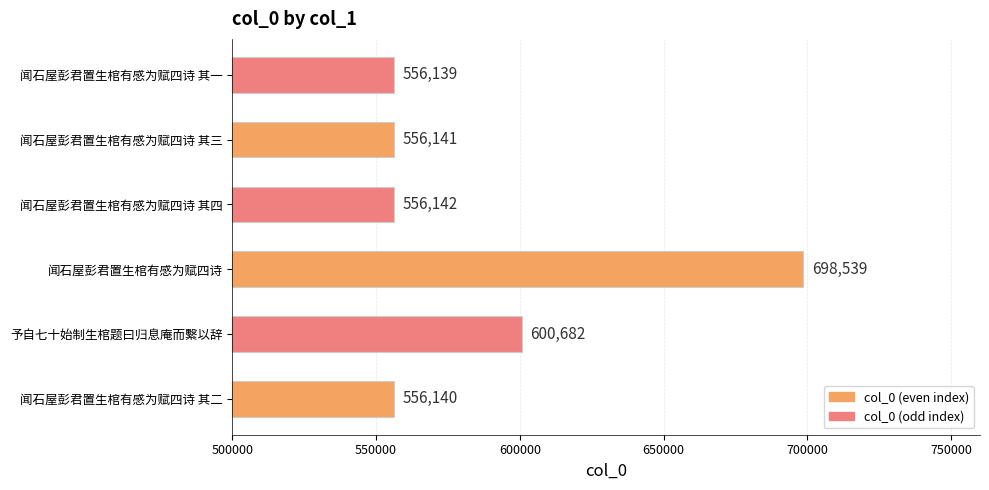

What is the smallest value displayed?

556139